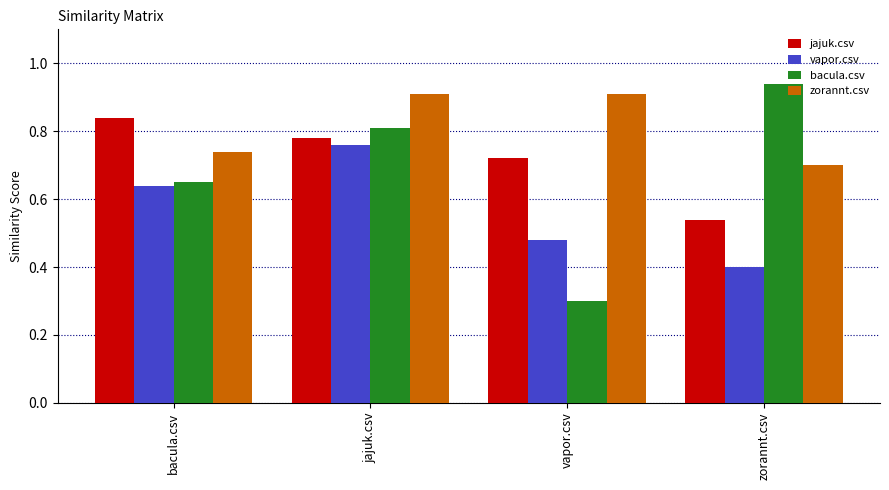

What are all the series names shown in the legend?

jajuk.csv, vapor.csv, bacula.csv, zorannt.csv